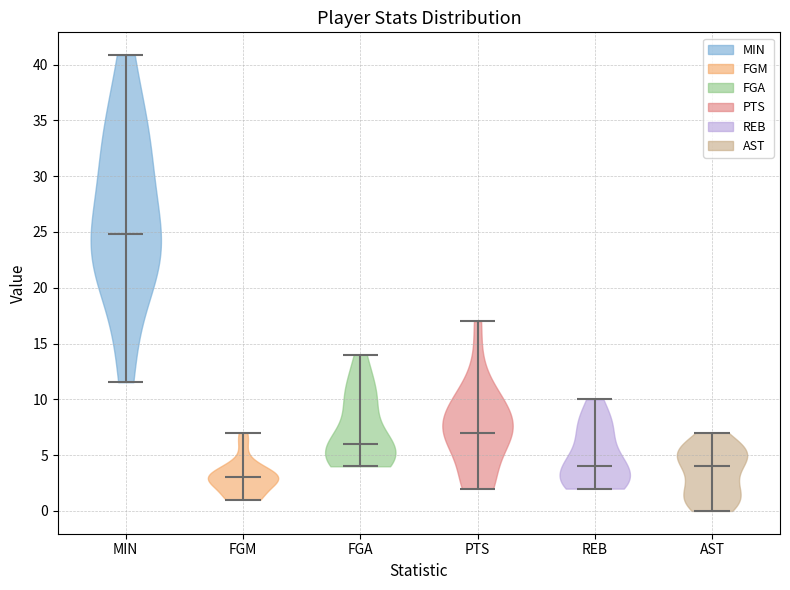

What is the highest point the violin for FGA reaches on the y-axis? The values are not printed on the chart, so give them approximately, as read against the axis.

14.0